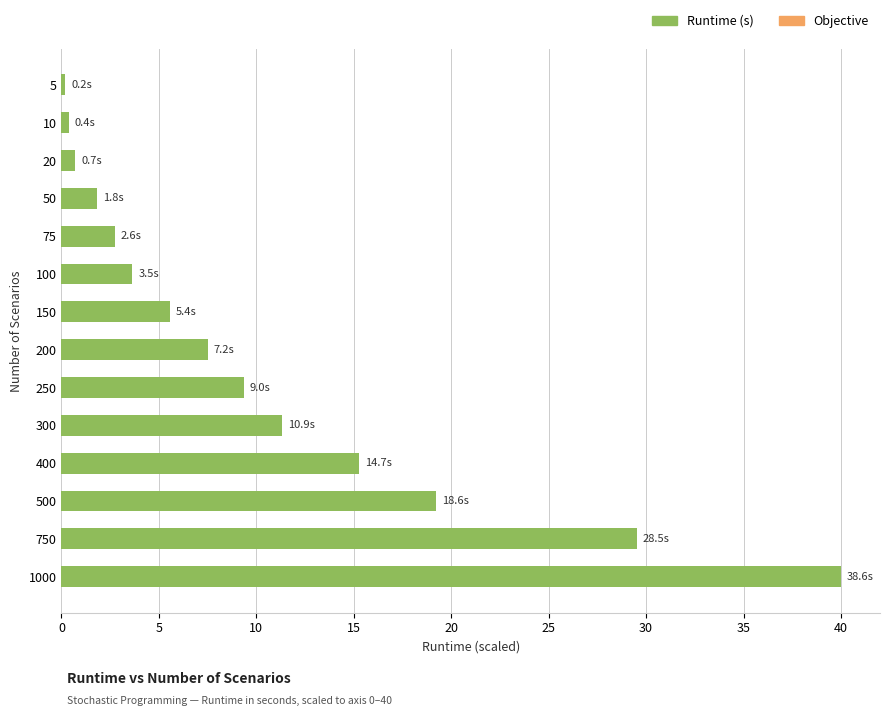

What is the sum of all values?

147.3